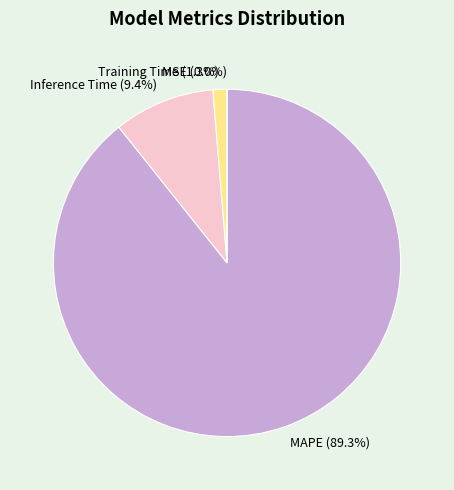

What percentage is the Training Time slice, to the nearest percent?

1%